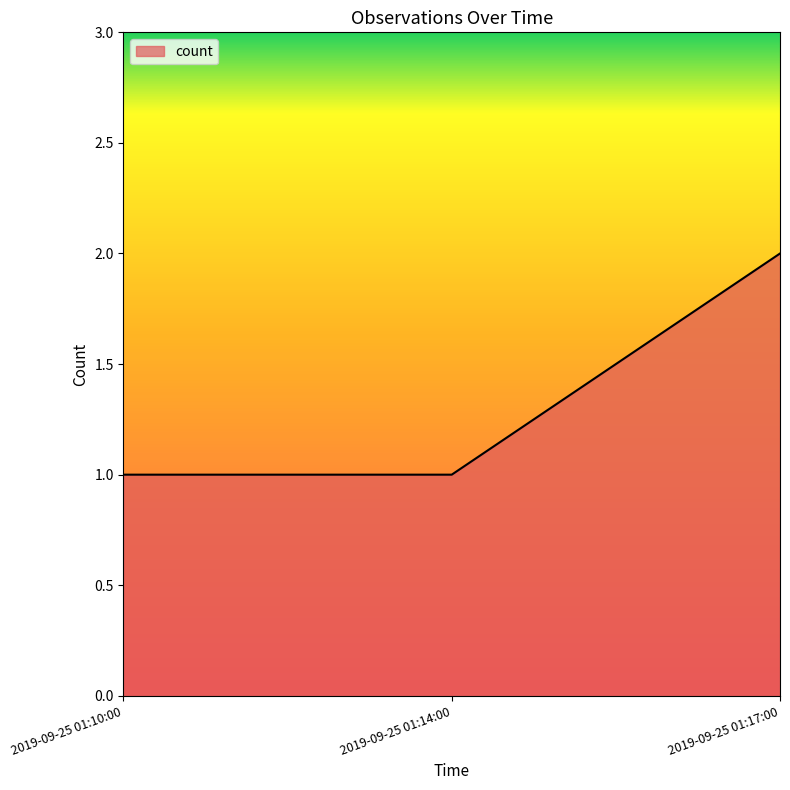

What is the minimum value shown in the chart?

1